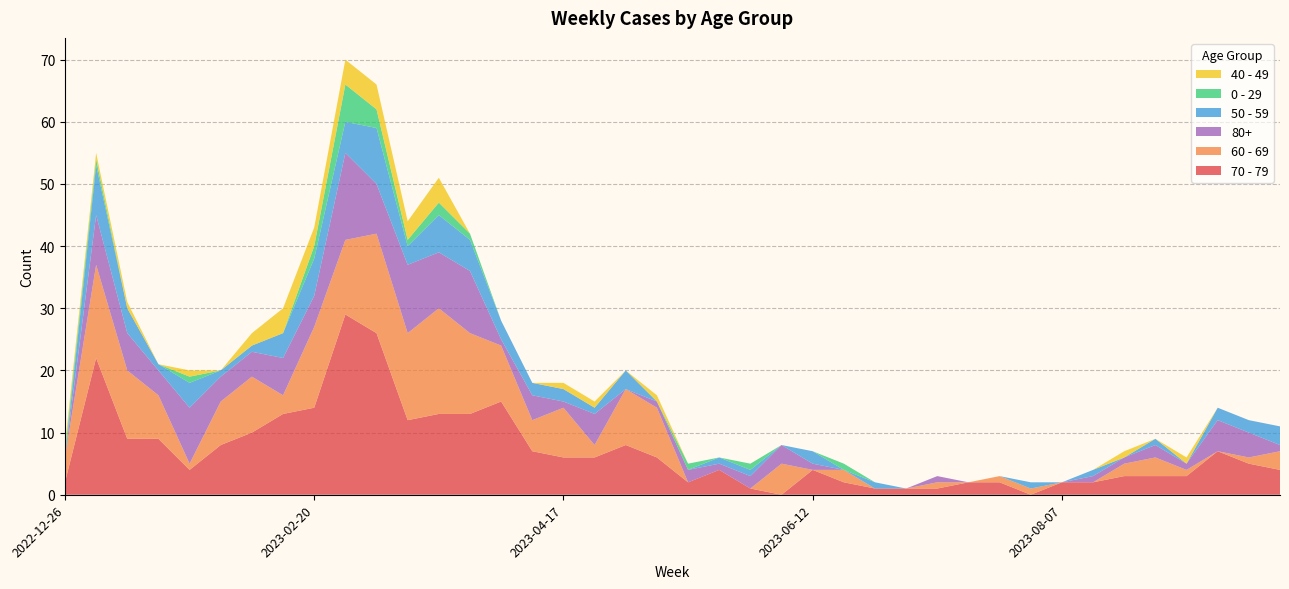

Reading left to right, what are all the values shown in this chart?

70 - 79: 2022-12-26=2	2023-01-02=22	2023-01-09=9	2023-01-16=9	2023-01-23=4	2023-01-30=8	2023-02-06=10	2023-02-13=13	2023-02-20=14	2023-02-27=29	2023-03-06=26	2023-03-13=12	2023-03-20=13	2023-03-27=13	2023-04-03=15	2023-04-10=7	2023-04-17=6	2023-04-24=6	2023-05-01=8	2023-05-08=6	2023-05-15=2	2023-05-22=4	2023-05-29=1	2023-06-05=0	2023-06-12=4	2023-06-19=2	2023-06-26=1	2023-07-03=1	2023-07-10=1	2023-07-17=2	2023-07-24=2	2023-07-31=0	2023-08-07=2	2023-08-14=2	2023-08-21=3	2023-08-28=3	2023-09-04=3	2023-09-11=7	2023-09-18=5	2023-09-25=4
60 - 69: 2022-12-26=4	2023-01-02=15	2023-01-09=11	2023-01-16=7	2023-01-23=1	2023-01-30=7	2023-02-06=9	2023-02-13=3	2023-02-20=13	2023-02-27=12	2023-03-06=16	2023-03-13=14	2023-03-20=17	2023-03-27=13	2023-04-03=9	2023-04-10=5	2023-04-17=8	2023-04-24=2	2023-05-01=9	2023-05-08=8	2023-05-15=0	2023-05-22=0	2023-05-29=0	2023-06-05=5	2023-06-12=0	2023-06-19=2	2023-06-26=0	2023-07-03=0	2023-07-10=1	2023-07-17=0	2023-07-24=1	2023-07-31=1	2023-08-07=0	2023-08-14=0	2023-08-21=2	2023-08-28=3	2023-09-04=1	2023-09-11=0	2023-09-18=1	2023-09-25=3
80+: 2022-12-26=0	2023-01-02=8	2023-01-09=6	2023-01-16=4	2023-01-23=9	2023-01-30=4	2023-02-06=4	2023-02-13=6	2023-02-20=5	2023-02-27=14	2023-03-06=8	2023-03-13=11	2023-03-20=9	2023-03-27=10	2023-04-03=1	2023-04-10=4	2023-04-17=1	2023-04-24=5	2023-05-01=0	2023-05-08=1	2023-05-15=2	2023-05-22=1	2023-05-29=2	2023-06-05=3	2023-06-12=1	2023-06-19=0	2023-06-26=0	2023-07-03=0	2023-07-10=1	2023-07-17=0	2023-07-24=0	2023-07-31=0	2023-08-07=0	2023-08-14=1	2023-08-21=1	2023-08-28=2	2023-09-04=1	2023-09-11=5	2023-09-18=4	2023-09-25=1
50 - 59: 2022-12-26=0	2023-01-02=8	2023-01-09=4	2023-01-16=1	2023-01-23=4	2023-01-30=1	2023-02-06=1	2023-02-13=4	2023-02-20=6	2023-02-27=5	2023-03-06=9	2023-03-13=3	2023-03-20=6	2023-03-27=5	2023-04-03=3	2023-04-10=2	2023-04-17=2	2023-04-24=1	2023-05-01=3	2023-05-08=0	2023-05-15=0	2023-05-22=1	2023-05-29=1	2023-06-05=0	2023-06-12=2	2023-06-19=0	2023-06-26=1	2023-07-03=0	2023-07-10=0	2023-07-17=0	2023-07-24=0	2023-07-31=1	2023-08-07=0	2023-08-14=1	2023-08-21=0	2023-08-28=1	2023-09-04=0	2023-09-11=2	2023-09-18=2	2023-09-25=3
0 - 29: 2022-12-26=1	2023-01-02=1	2023-01-09=0	2023-01-16=0	2023-01-23=1	2023-01-30=0	2023-02-06=0	2023-02-13=0	2023-02-20=2	2023-02-27=6	2023-03-06=3	2023-03-13=1	2023-03-20=2	2023-03-27=1	2023-04-03=0	2023-04-10=0	2023-04-17=0	2023-04-24=0	2023-05-01=0	2023-05-08=0	2023-05-15=1	2023-05-22=0	2023-05-29=1	2023-06-05=0	2023-06-12=0	2023-06-19=1	2023-06-26=0	2023-07-03=0	2023-07-10=0	2023-07-17=0	2023-07-24=0	2023-07-31=0	2023-08-07=0	2023-08-14=0	2023-08-21=0	2023-08-28=0	2023-09-04=0	2023-09-11=0	2023-09-18=0	2023-09-25=0
40 - 49: 2022-12-26=1	2023-01-02=1	2023-01-09=1	2023-01-16=0	2023-01-23=1	2023-01-30=0	2023-02-06=2	2023-02-13=4	2023-02-20=3	2023-02-27=4	2023-03-06=4	2023-03-13=3	2023-03-20=4	2023-03-27=0	2023-04-03=0	2023-04-10=0	2023-04-17=1	2023-04-24=1	2023-05-01=0	2023-05-08=1	2023-05-15=0	2023-05-22=0	2023-05-29=0	2023-06-05=0	2023-06-12=0	2023-06-19=0	2023-06-26=0	2023-07-03=0	2023-07-10=0	2023-07-17=0	2023-07-24=0	2023-07-31=0	2023-08-07=0	2023-08-14=0	2023-08-21=1	2023-08-28=0	2023-09-04=1	2023-09-11=0	2023-09-18=0	2023-09-25=0